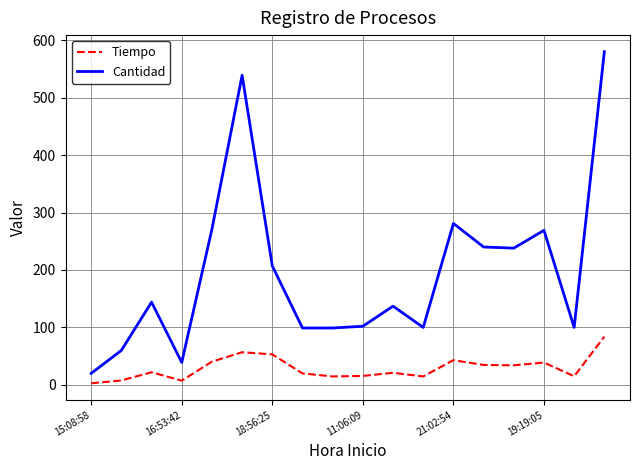

Which series has the largest total across all categories?

Cantidad